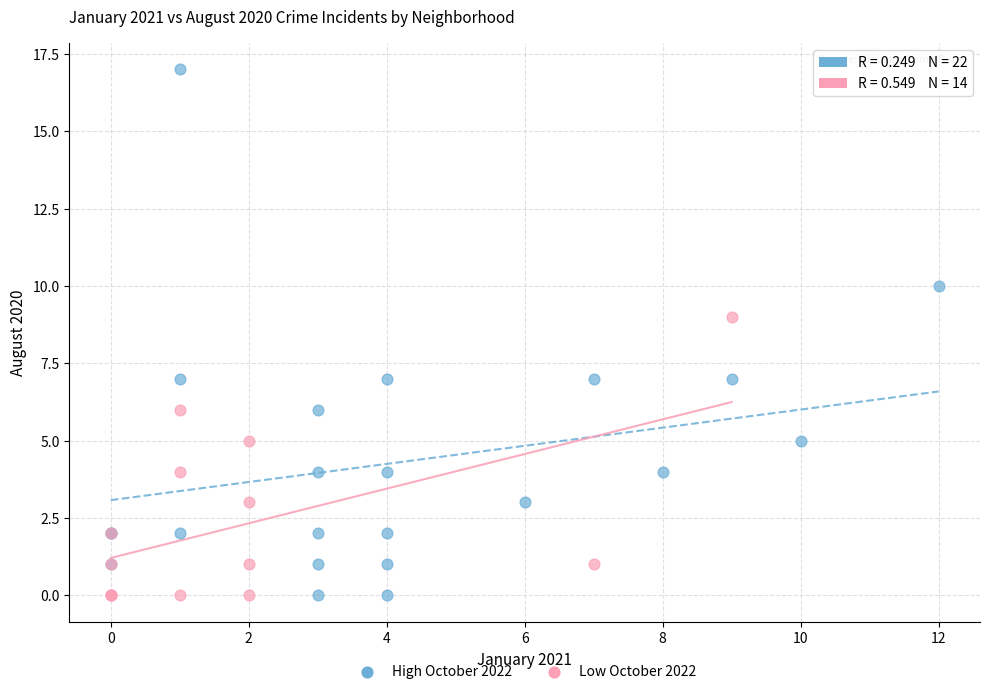

Which series has the widest spread of Y values?

High October 2022